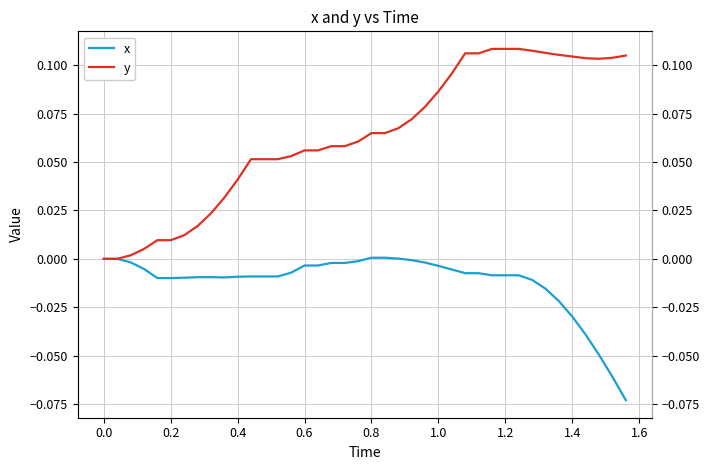

At how many categories does at least one series exceed 0?

38